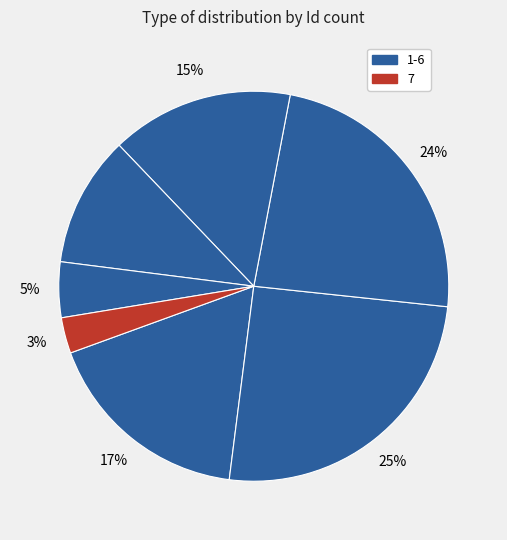

Rank the categories by value from highest to lowest.

2, 3, 1, 4, 5, 6, 7